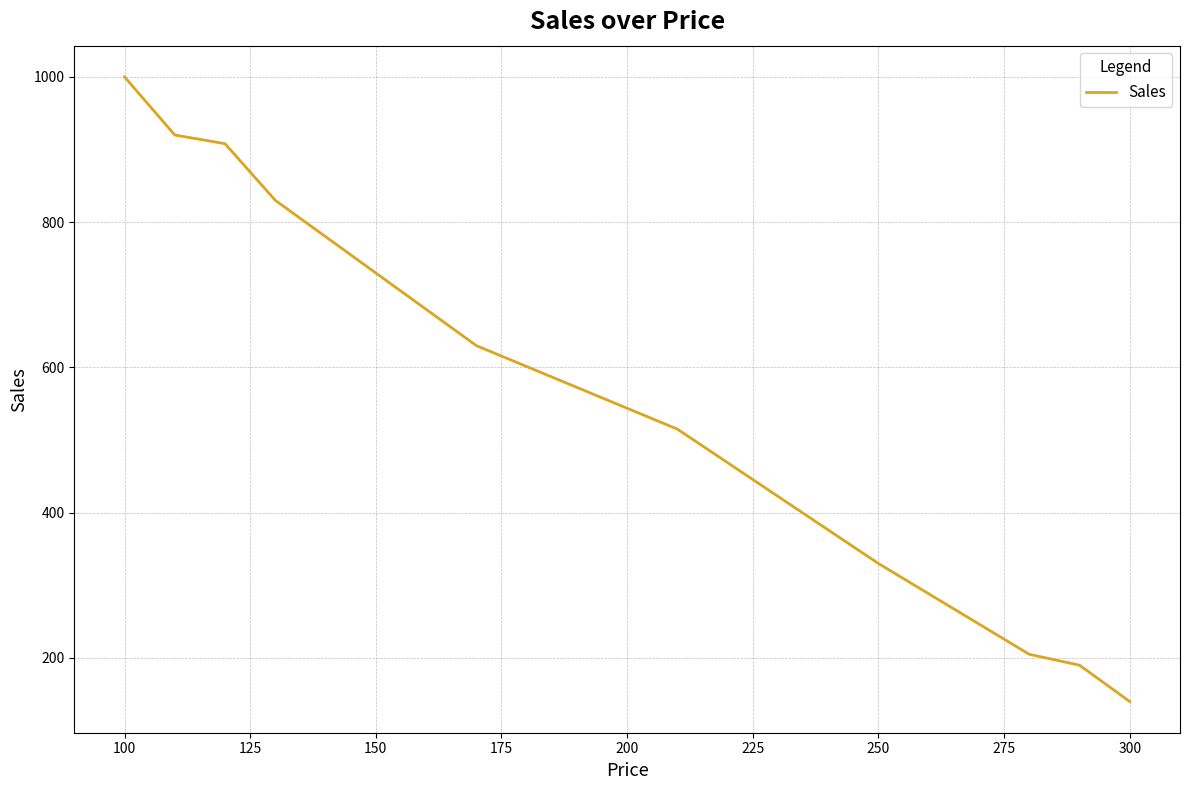

What is the greatest value displayed?

1000